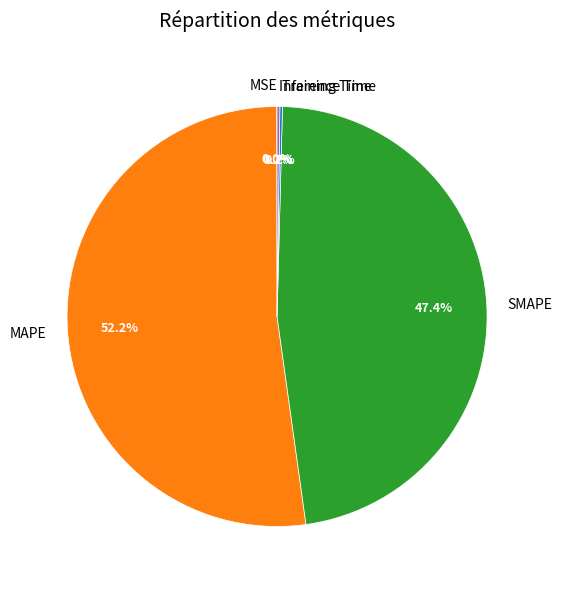

What is the largest slice in the pie chart?

MAPE